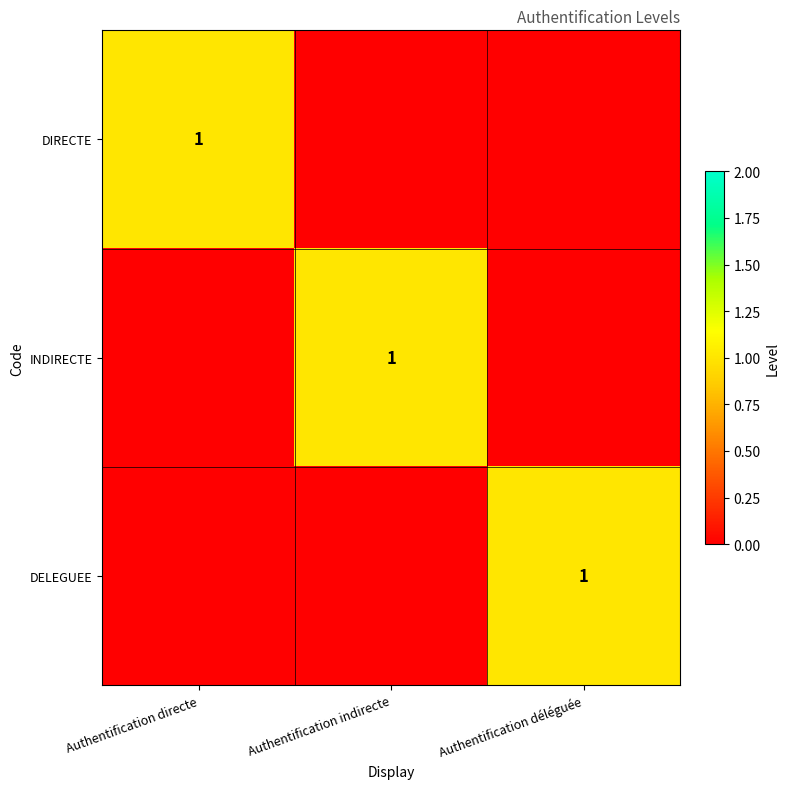

At which category is the sum across all series the highest?

Authentification directe